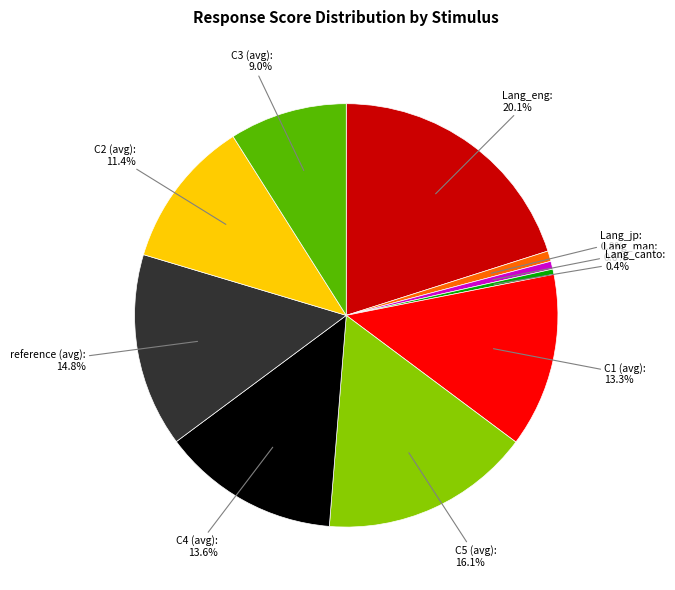

Is there a majority slice in this chart?

No